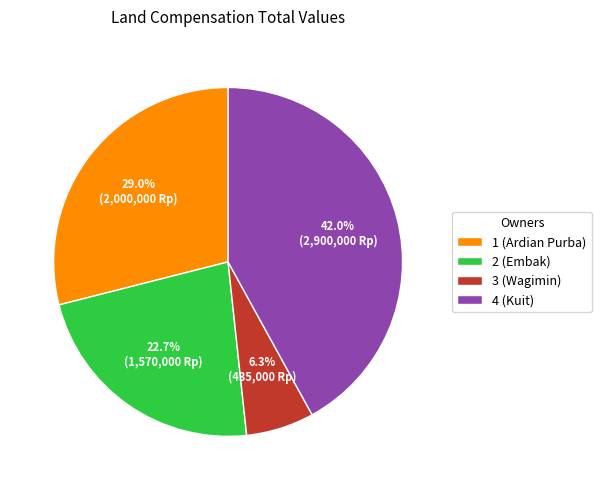

To the nearest percent, what is the combined percentage of 1 (Ardian Purba) and 3 (Wagimin)?

35%